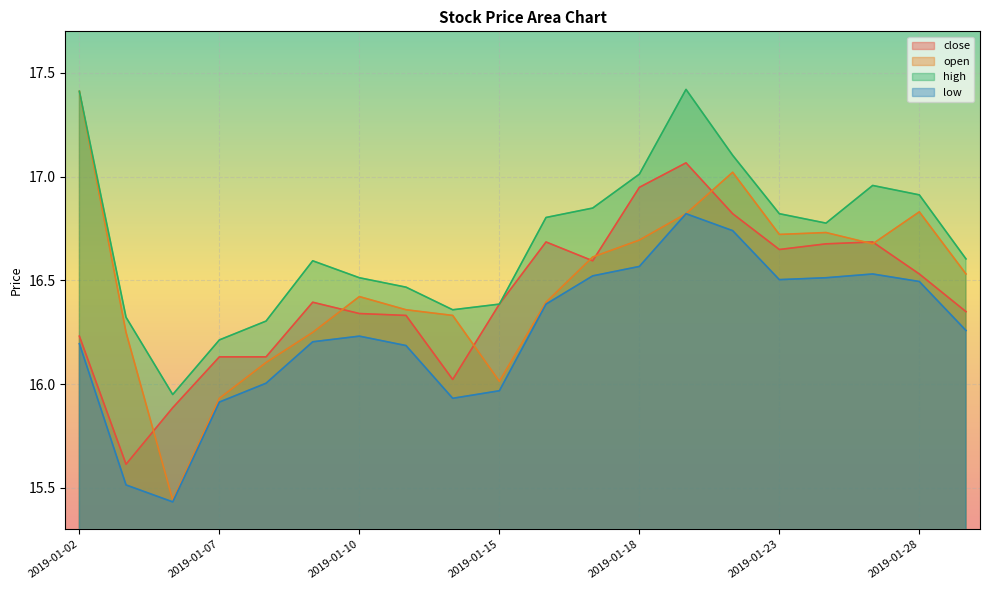

What is the difference between the maximum and second lowest values in the high series?

1.2